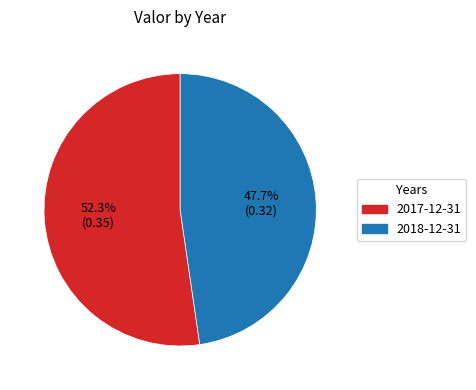

How many slices are in this pie chart?

2